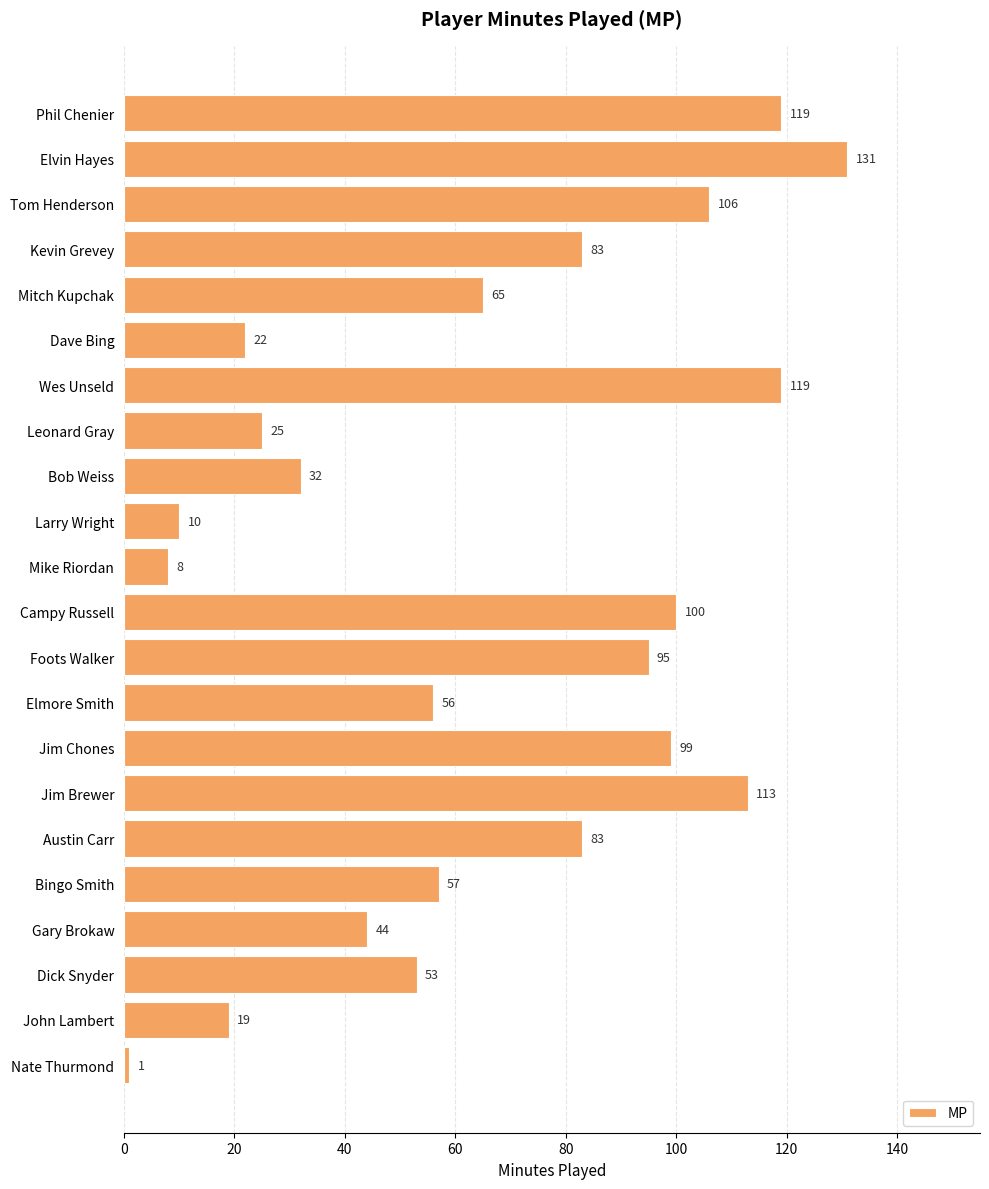

What is the label of the 14th bar from the top?

Elmore Smith